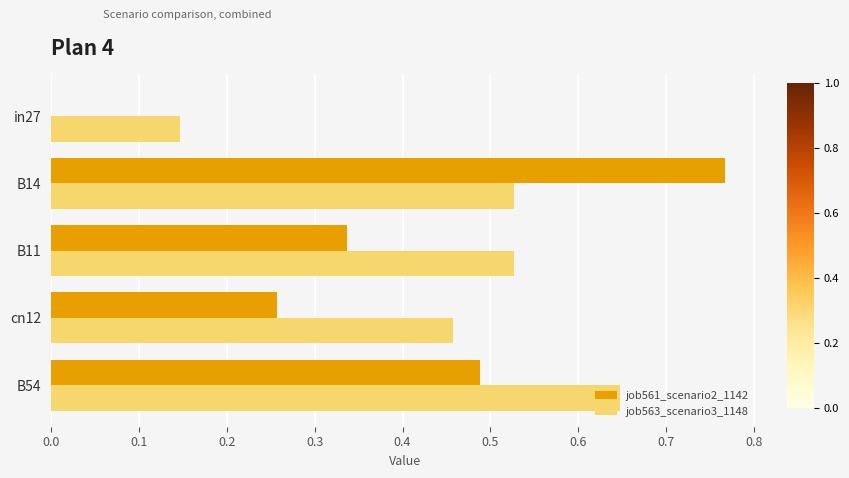

Is it true that job563_scenario3_1148 equals 0.7 at cn12?

False